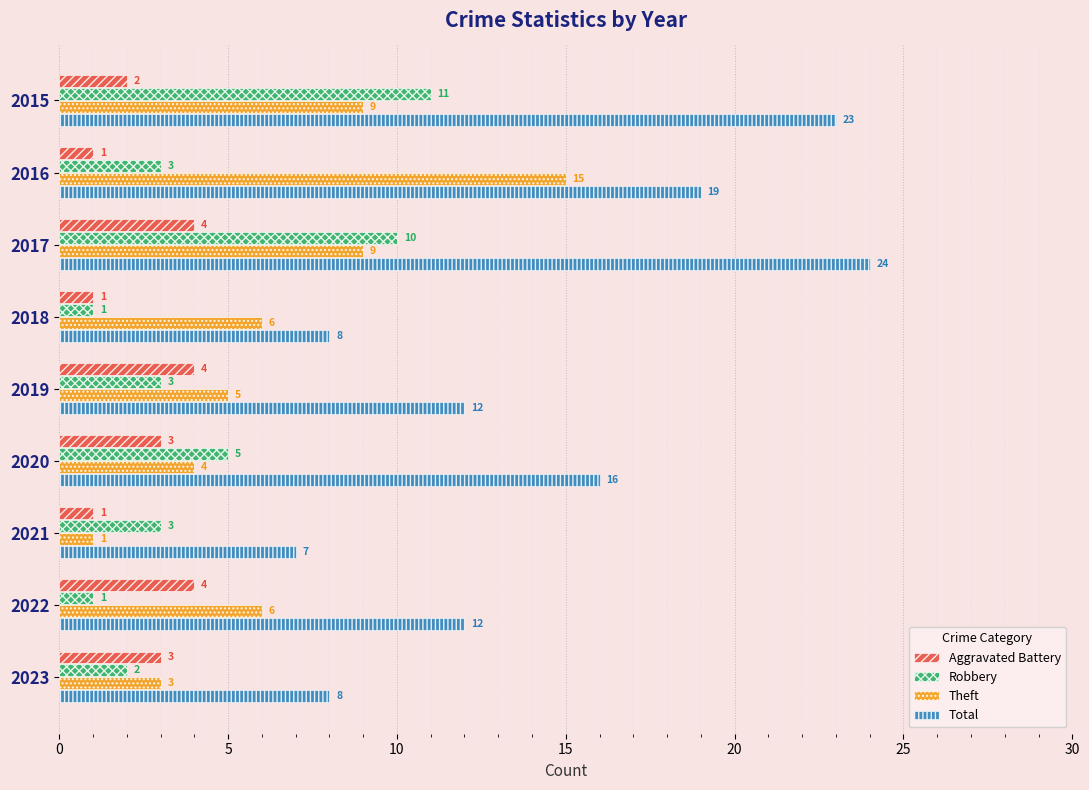

The Theft series shows 7 at 2019. True or false?

False